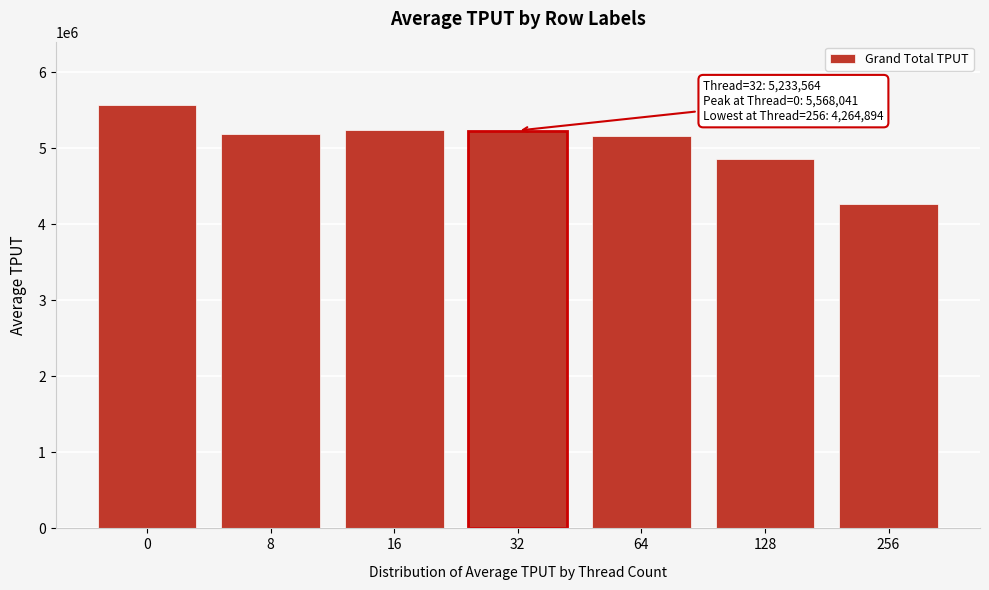

What is the ratio of the value at 256 to the value at 8?

0.8